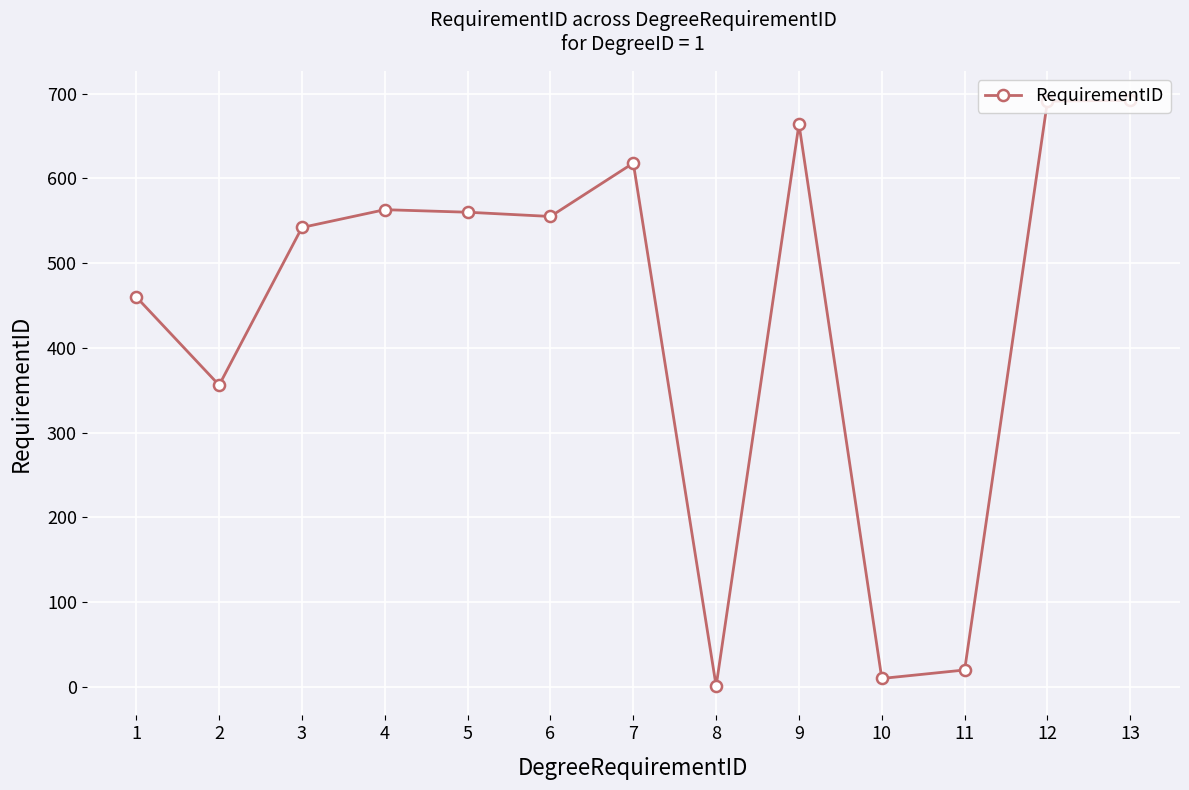

Which label corresponds to the smallest value in the chart?

8